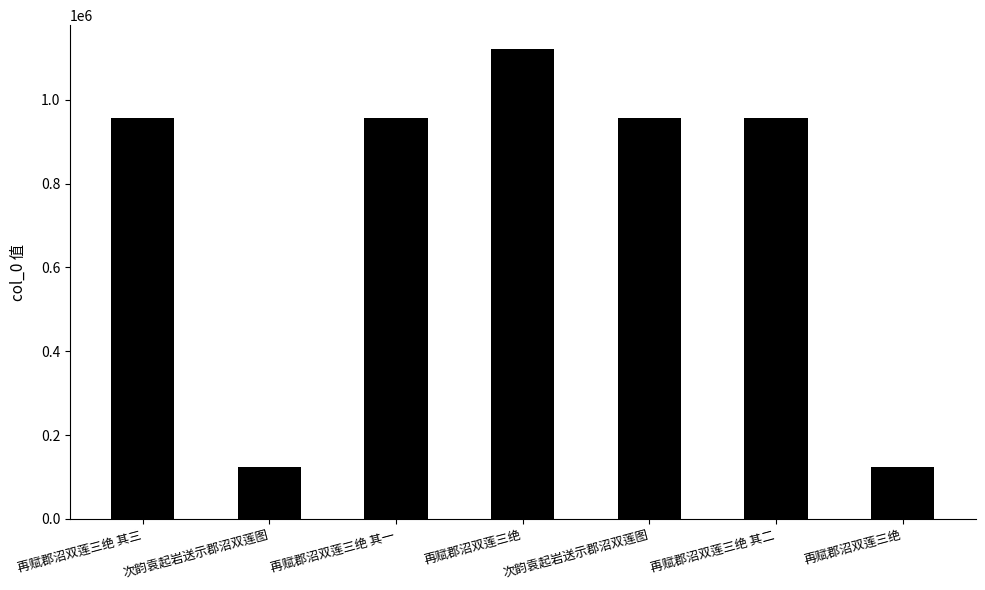

How many values are below 955743?

3